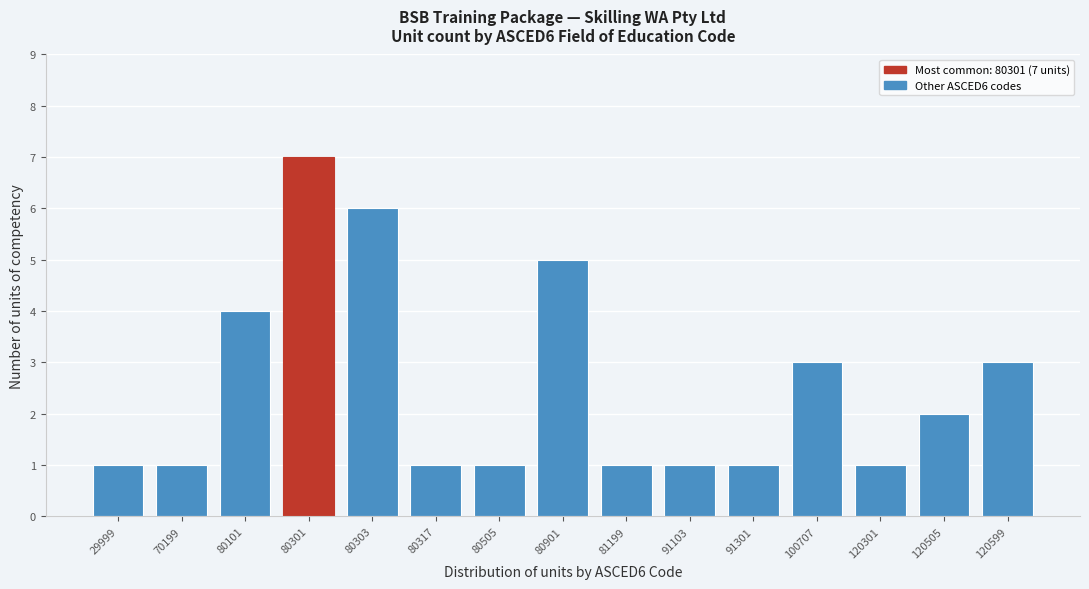

Reading left to right, list all the values displayed in this chart.

29999=1	70199=1	80101=4	80301=7	80303=6	80317=1	80505=1	80901=5	81199=1	91103=1	91301=1	100707=3	120301=1	120505=2	120599=3